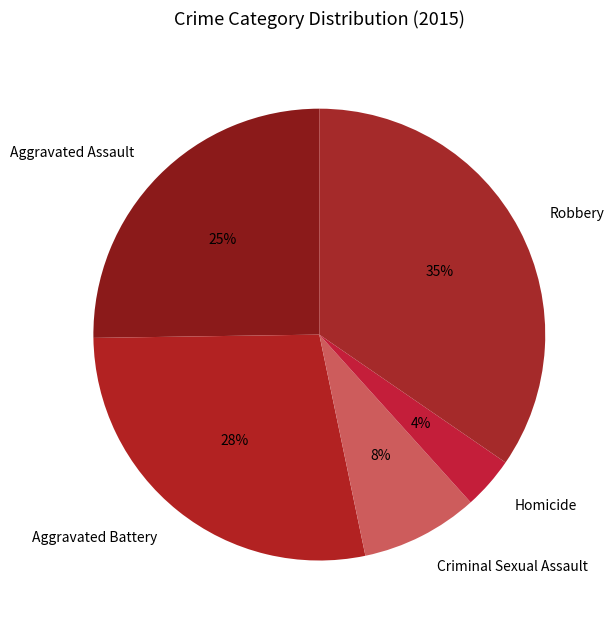

To the nearest percent, what is the difference between the Aggravated Battery and Aggravated Assault slice percentages?

3%